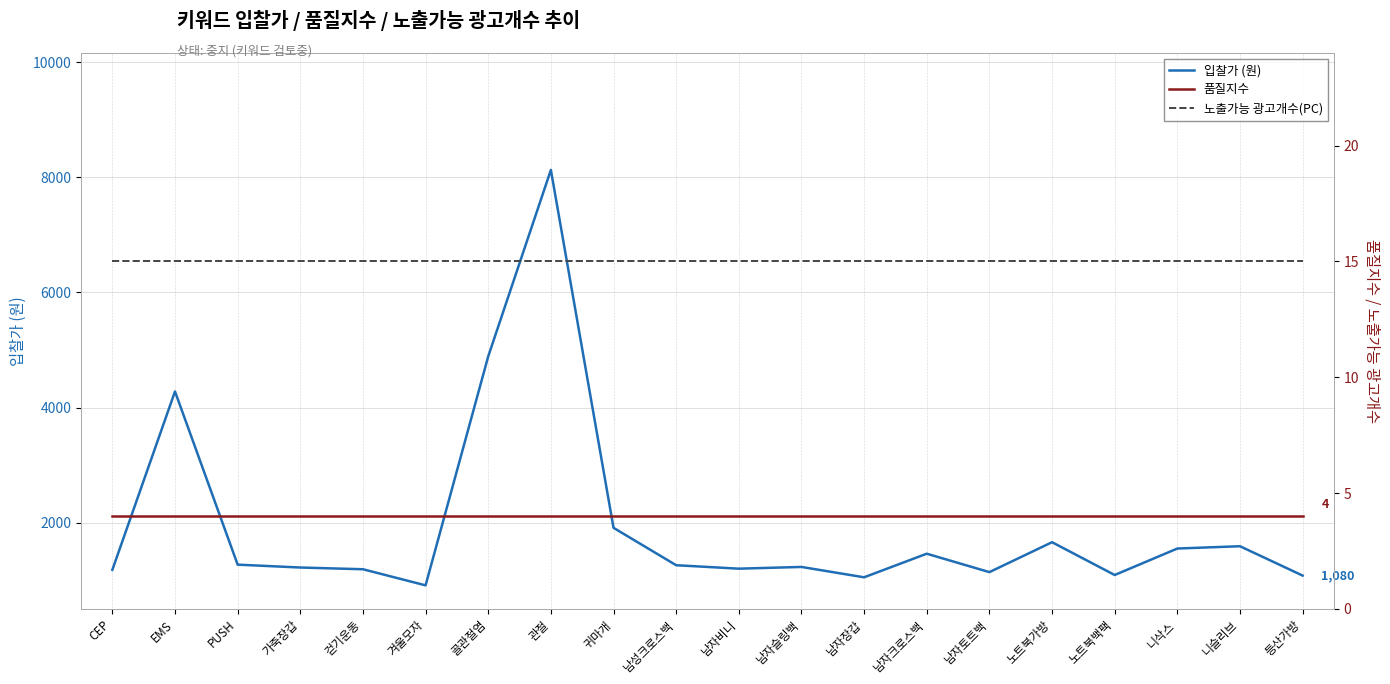

Between 남자슬링백 and 겨울모자, which is larger?

남자슬링백